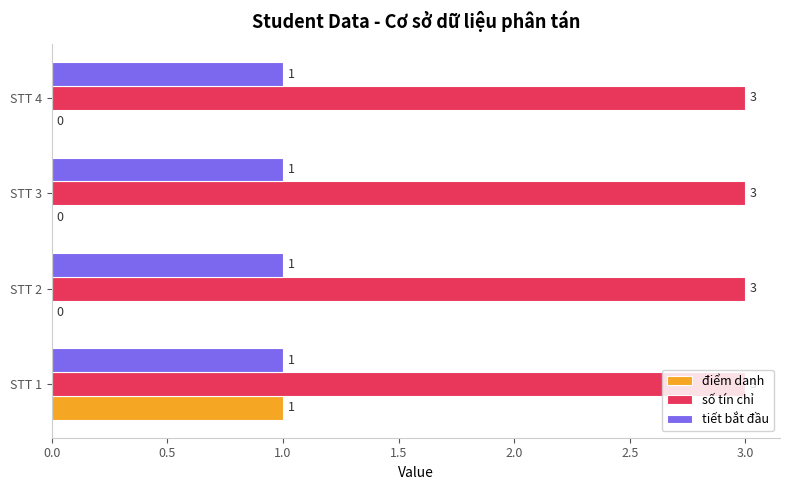

How many values in the điểm danh series exceed 0?

1